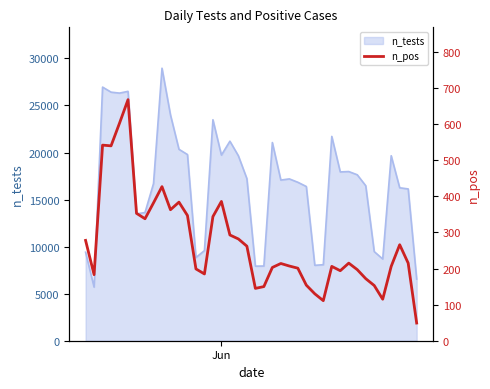

What is the minimum value for n_tests?

5699